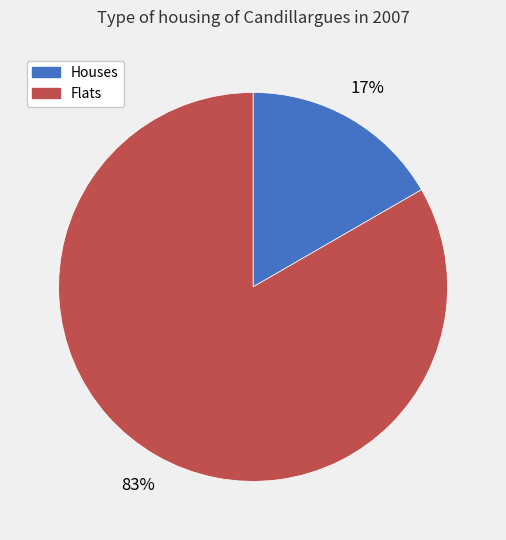

Count the number of slices in the pie.

2